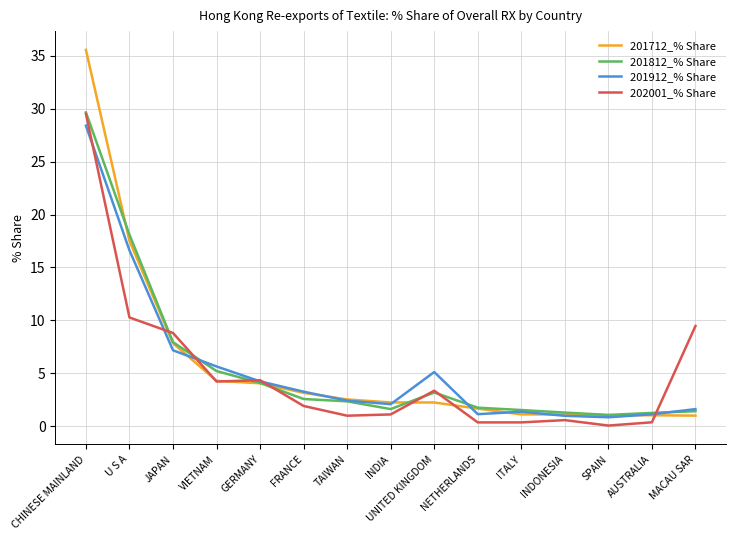

Is it true that 201712_% Share equals 2.5 at TAIWAN?

True